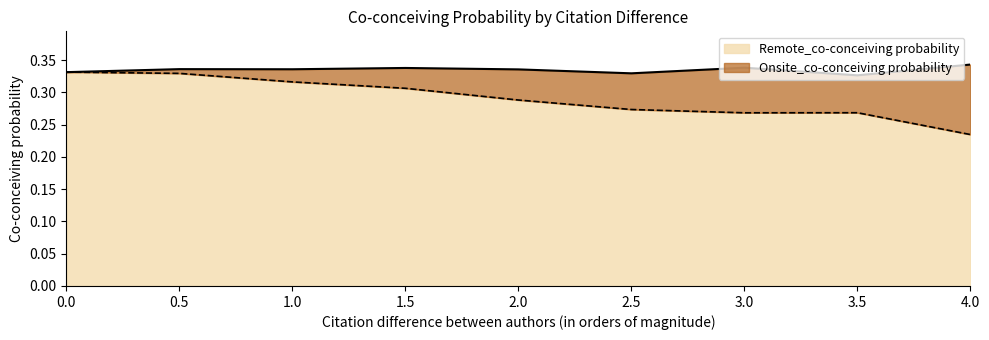

True or false: Onsite_co-conceiving probability has more than 1 points higher than both neighbors.

True